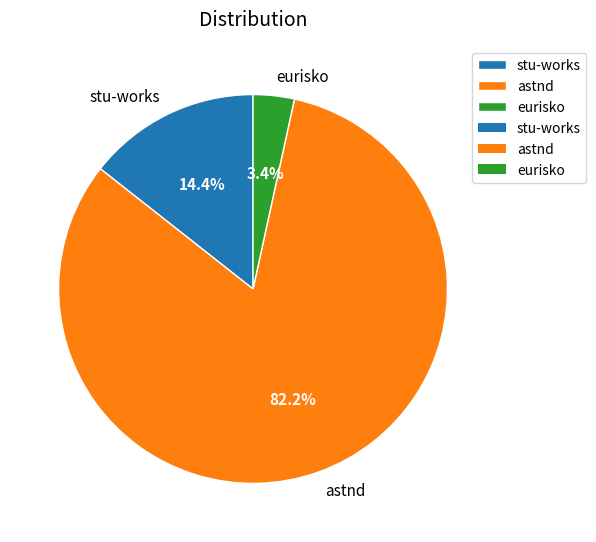

Is it true that stu-works is 14% of the pie?

True